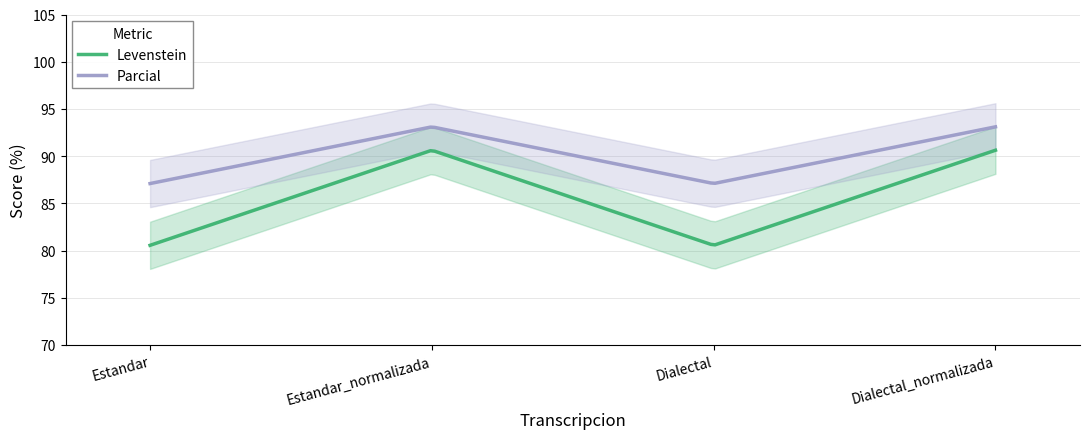

What is the average value of the Levenstein series?

85.6